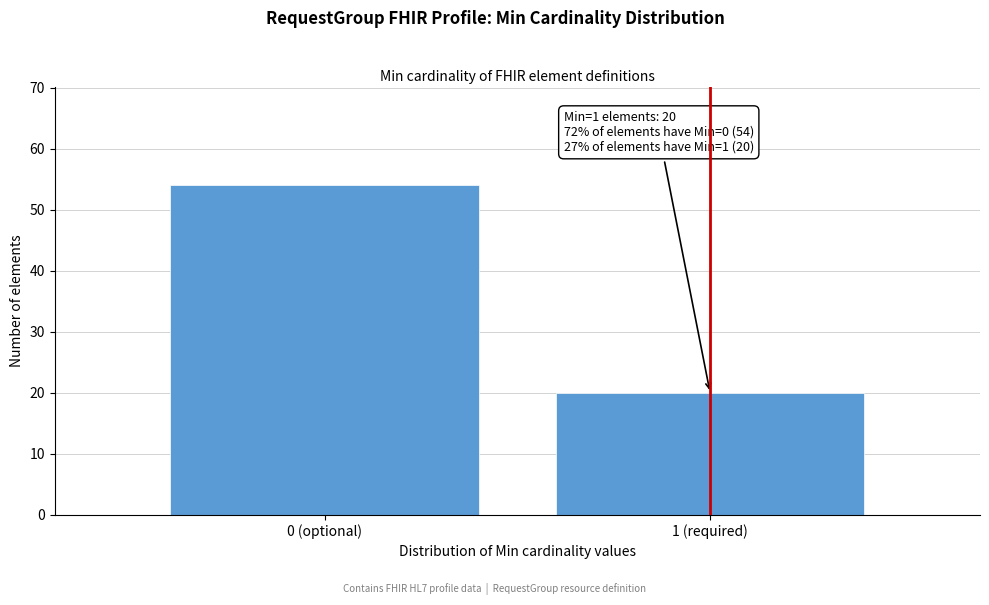

Reading right to left, extract all data points from this chart.

20	54